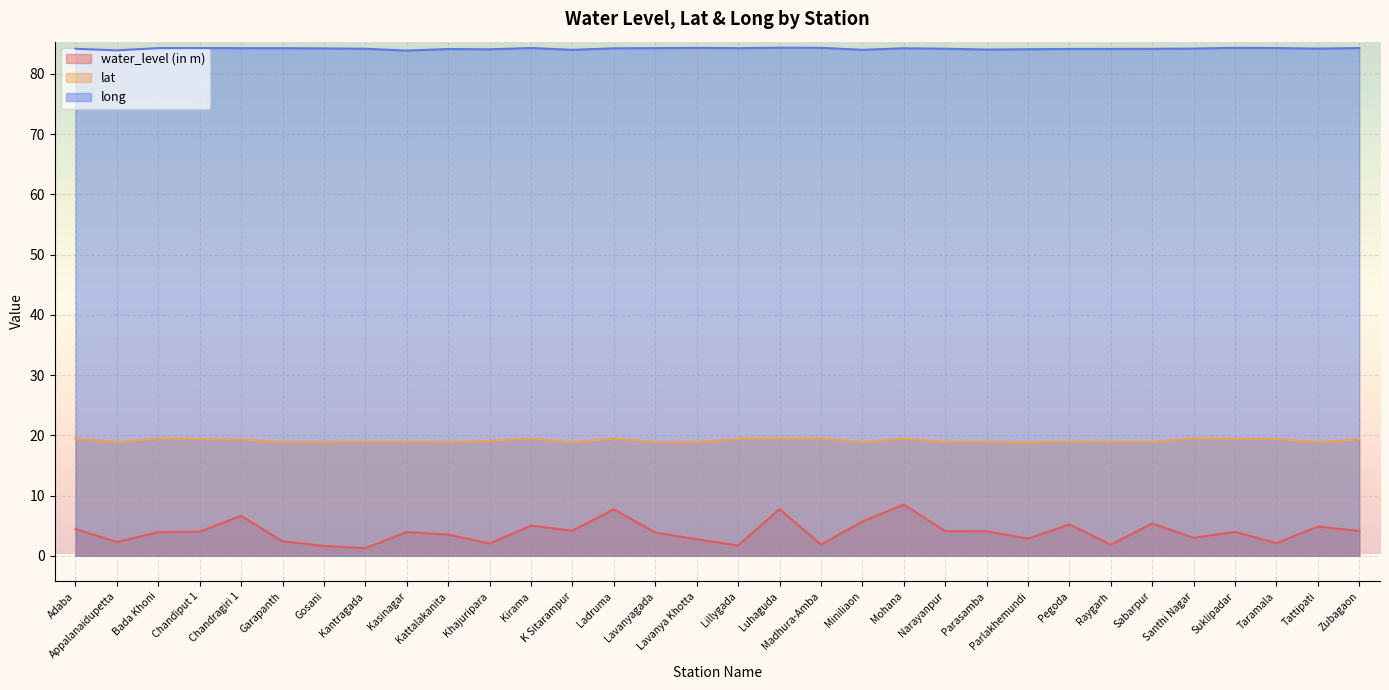

How many lines are shown in the chart?

3